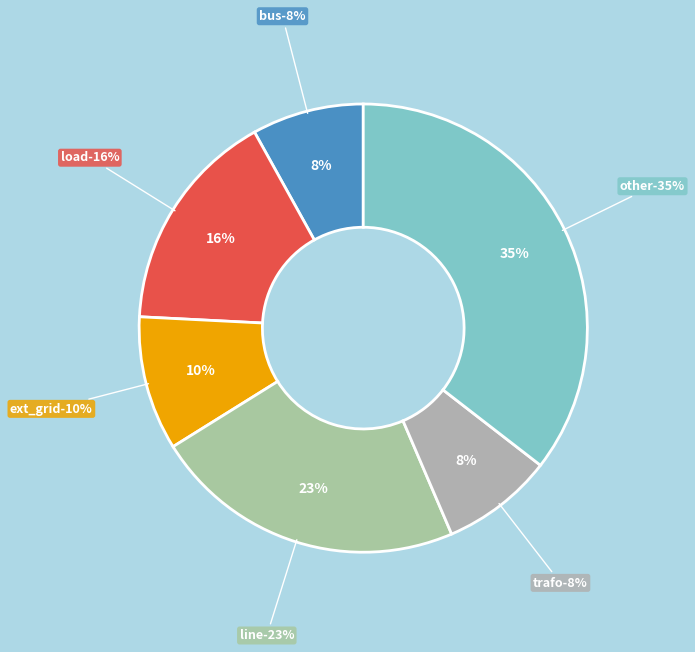

Is load the majority of the pie?

No